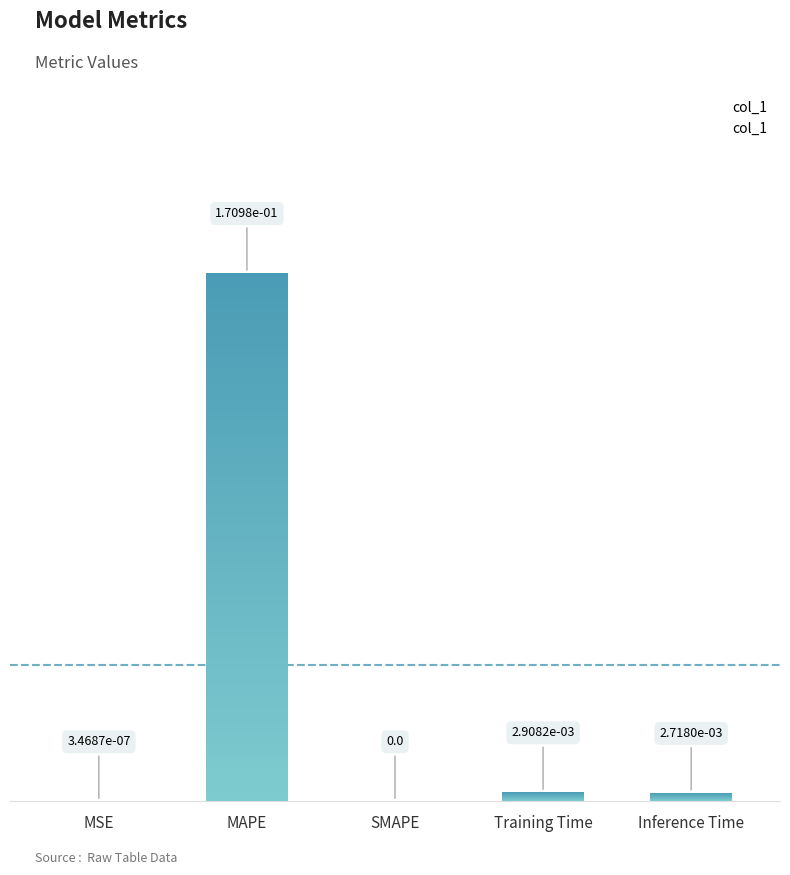

What is the change in value from MSE to MAPE?

+0.2